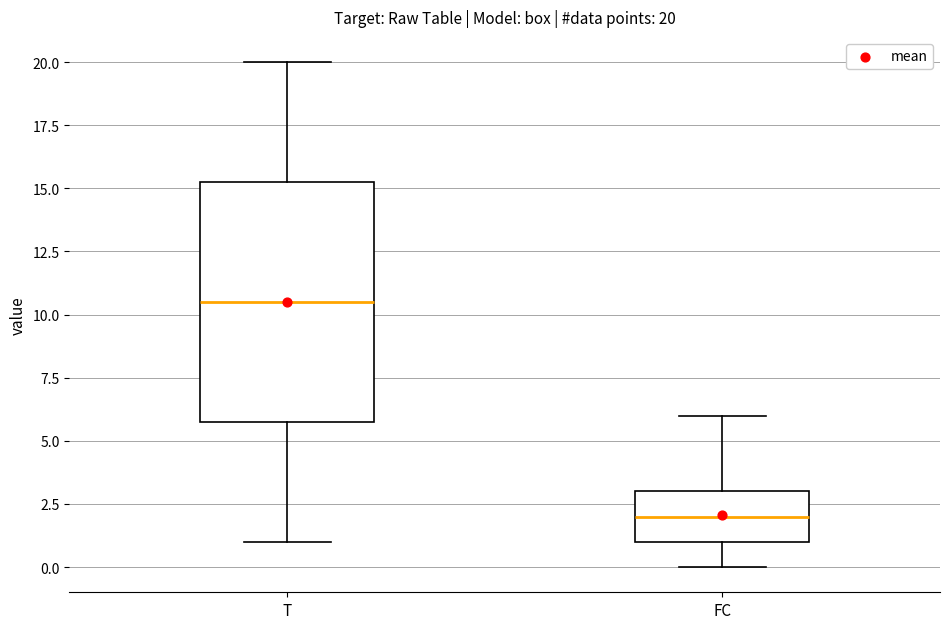

Which box has the highest median line?

T